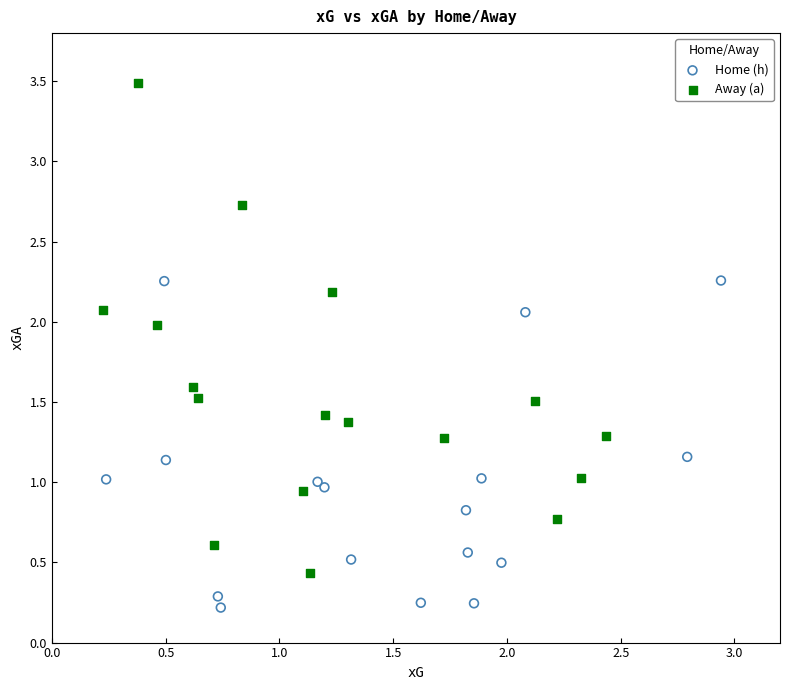

Which series reaches the minimum Y coordinate?

Home (h)